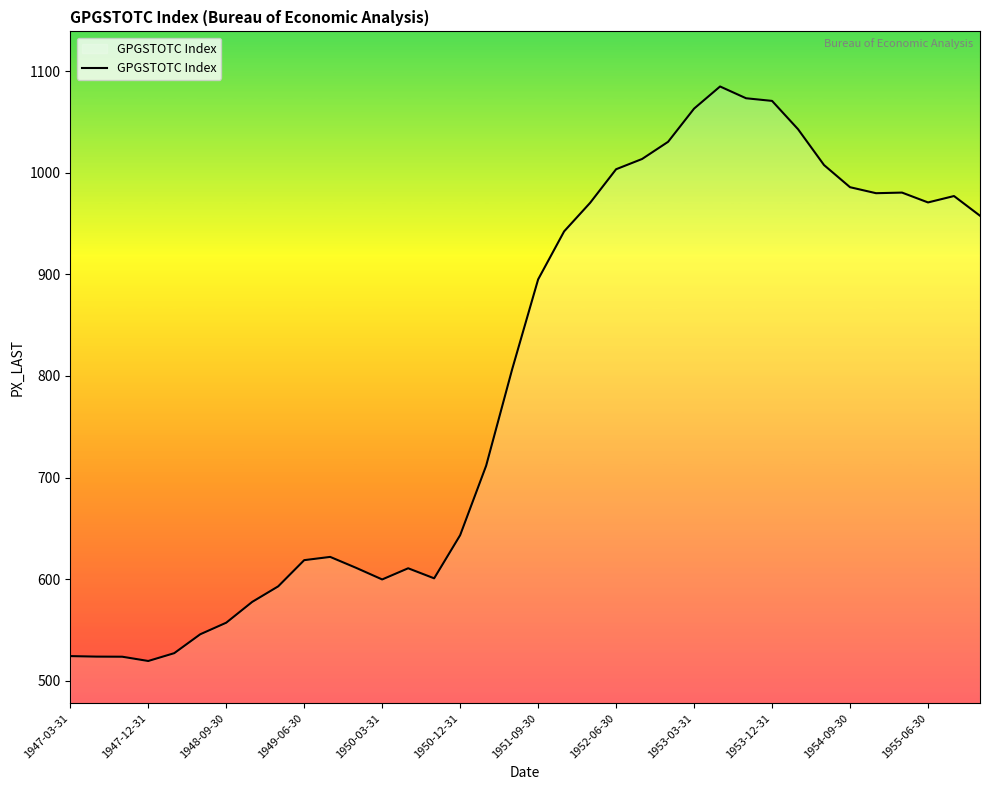

What is the smallest value displayed?

519.3